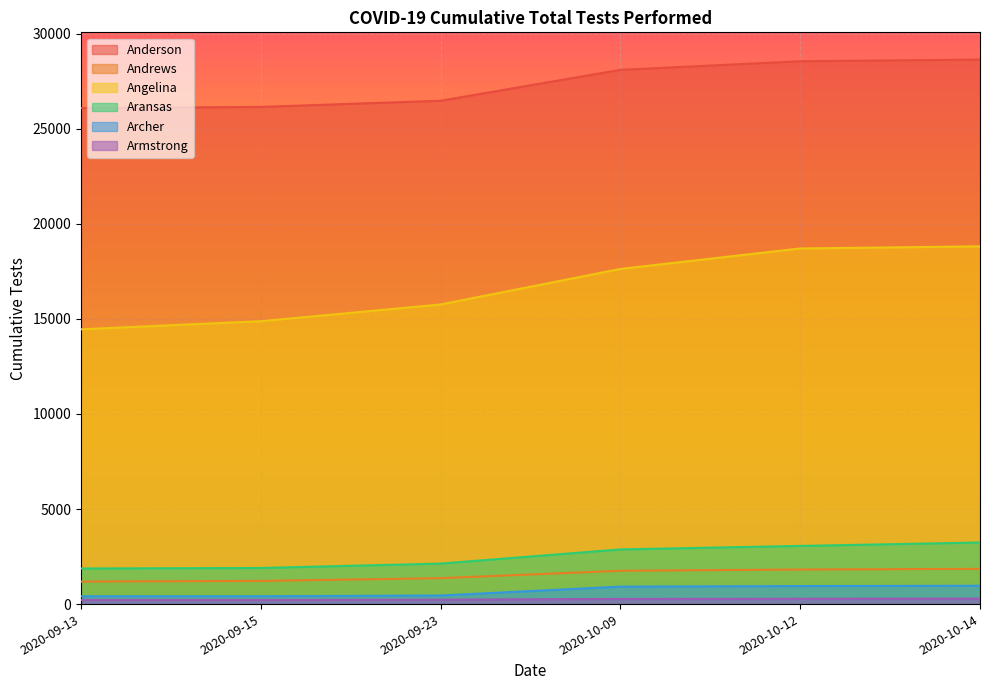

Reading left to right, transcribe all the data shown in this chart.

Anderson: 2020-09-13=26091	2020-09-15=26150	2020-09-23=26476	2020-10-09=28101	2020-10-12=28552	2020-10-14=28641
Andrews: 2020-09-13=1186	2020-09-15=1218	2020-09-23=1364	2020-10-09=1753	2020-10-12=1819	2020-10-14=1854
Angelina: 2020-09-13=14452	2020-09-15=14879	2020-09-23=15759	2020-10-09=17628	2020-10-12=18705	2020-10-14=18815
Aransas: 2020-09-13=1873	2020-09-15=1899	2020-09-23=2130	2020-10-09=2876	2020-10-12=3060	2020-10-14=3239
Archer: 2020-09-13=412	2020-09-15=413	2020-09-23=452	2020-10-09=918	2020-10-12=949	2020-10-14=964
Armstrong: 2020-09-13=219	2020-09-15=219	2020-09-23=235	2020-10-09=272	2020-10-12=279	2020-10-14=286